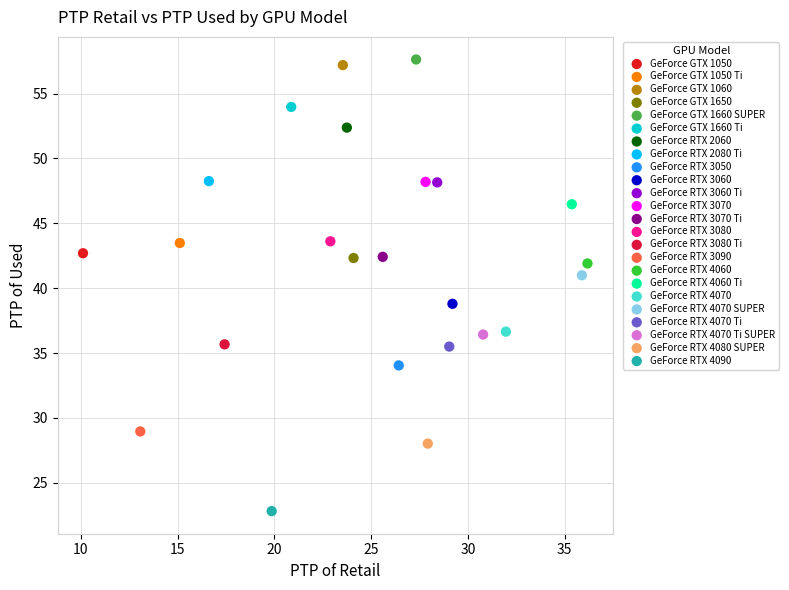

Which series reaches the minimum Y coordinate?

GeForce RTX 4090